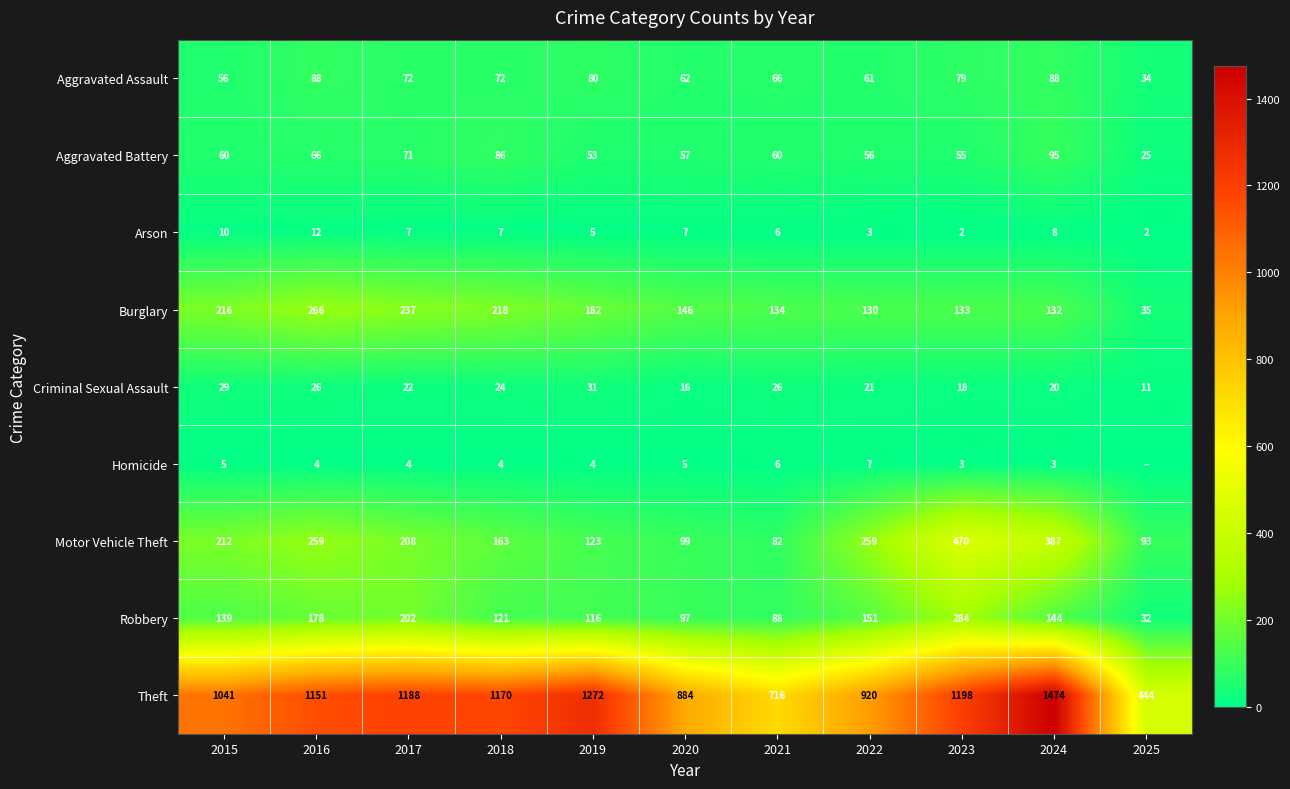

What is the sum of all Burglary values?

1829